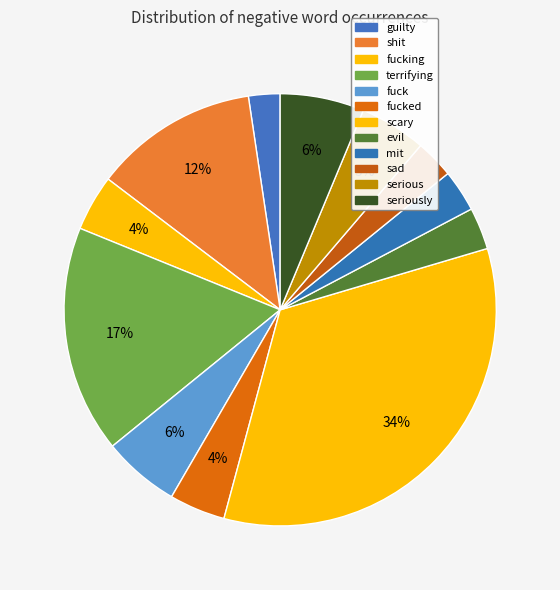

How many segments does this pie chart have?

12